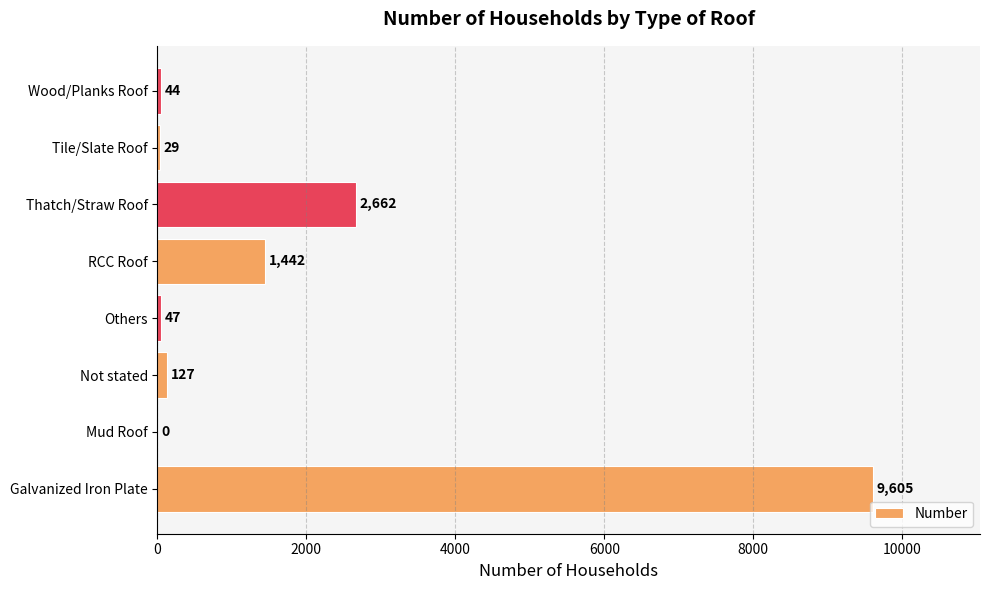

Where is the data nearest to the value 4802?

Thatch/Straw Roof